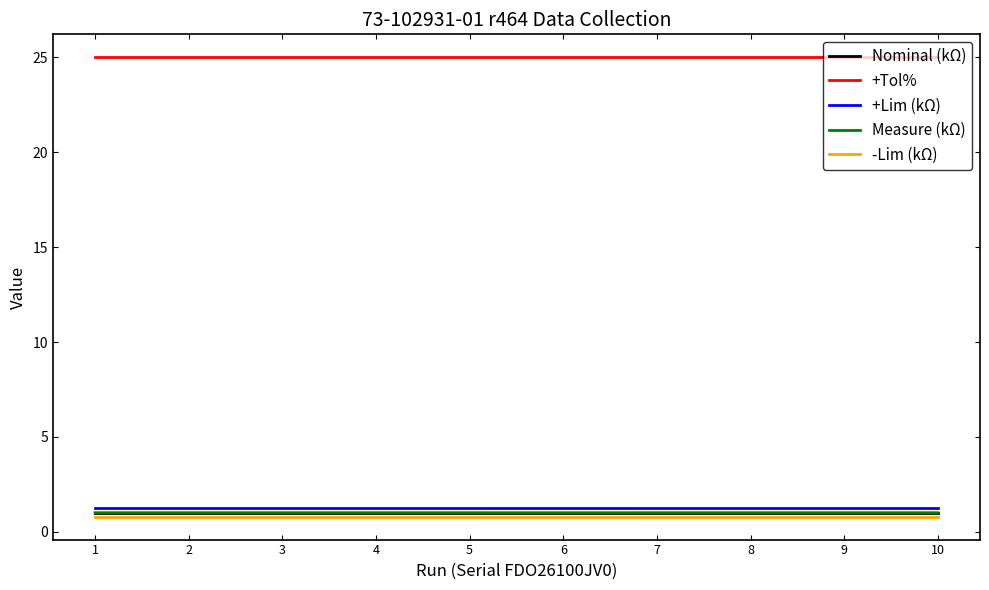

True or false: +Tol% and -Lim (kΩ) cross at least once.

False